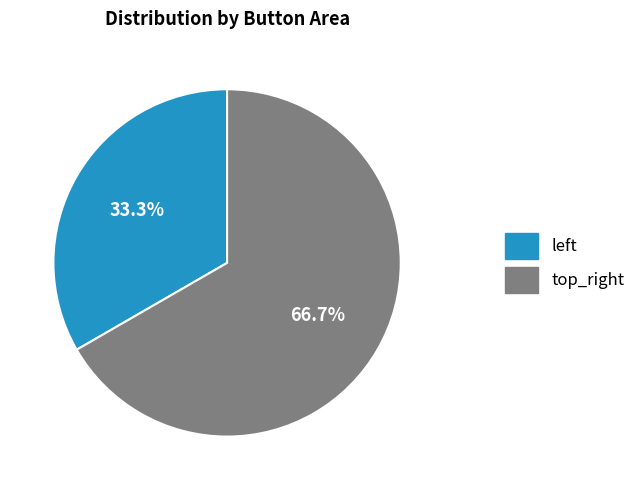

To the nearest percent, what is the difference between the largest and smallest slice percentages?

33%